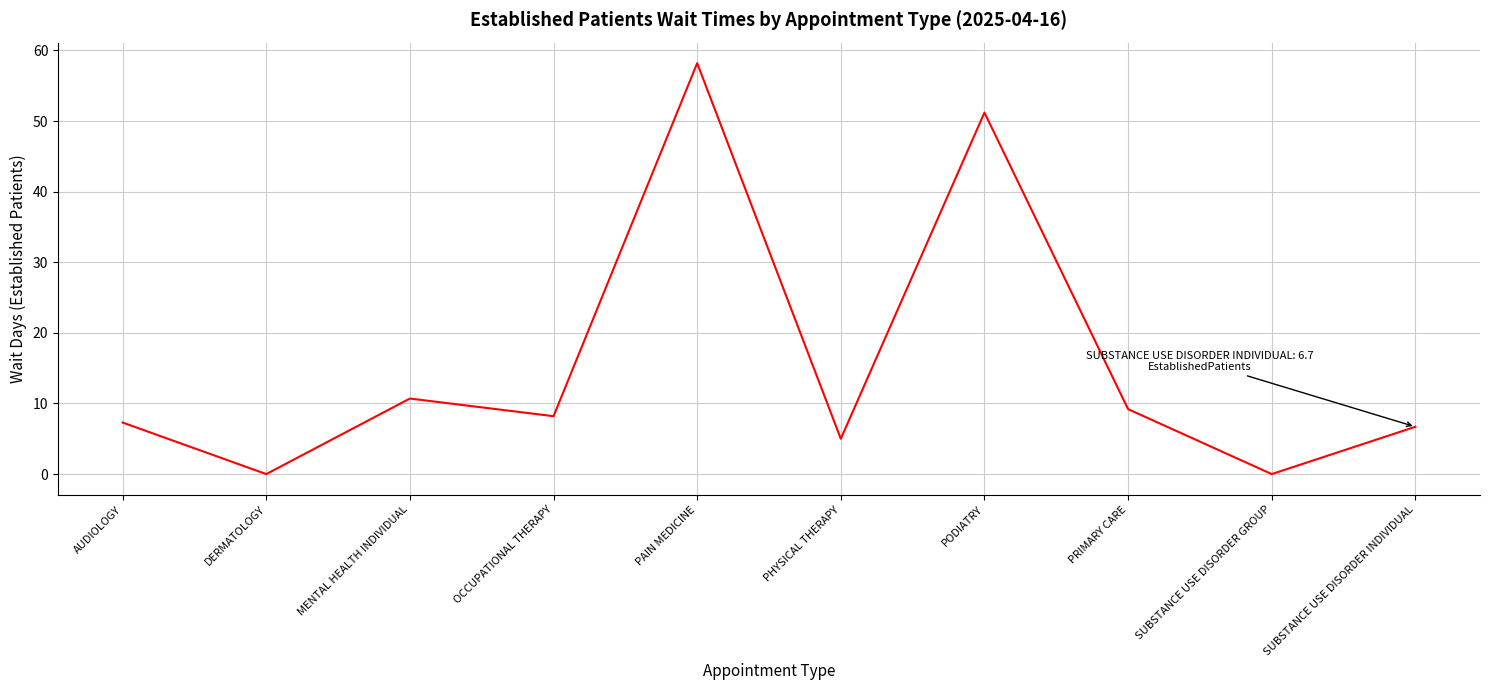

At which label does the data first exceed 8?

MENTAL HEALTH INDIVIDUAL